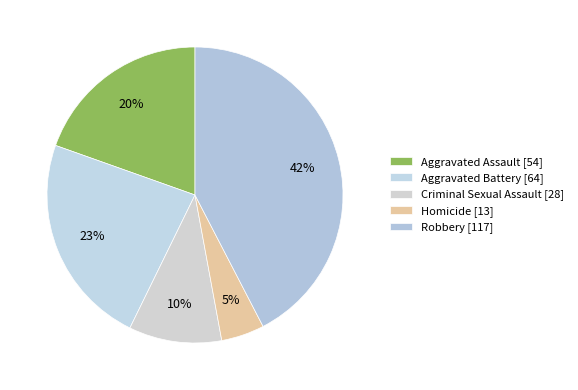

Is it true that Criminal Sexual Assault is 1% of the pie?

False